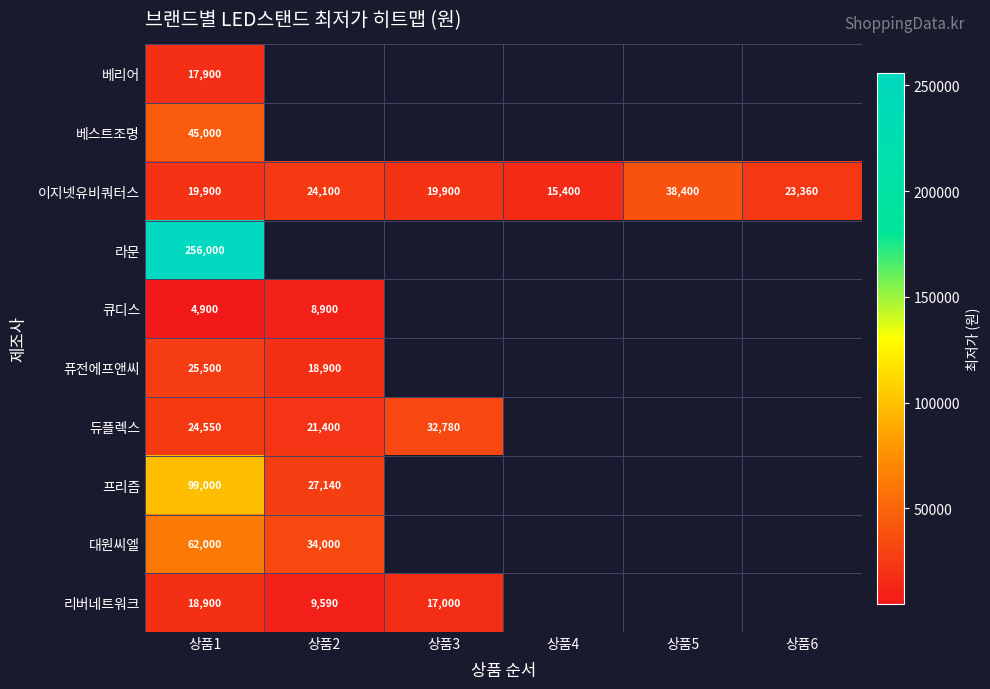

At 상품1, list the series in order from smallest to largest.

큐디스, 베리어, 리버네트워크, 이지넷유비쿼터스, 듀플렉스, 퓨전에프앤씨, 베스트조명, 대원씨엘, 프리즘, 라문